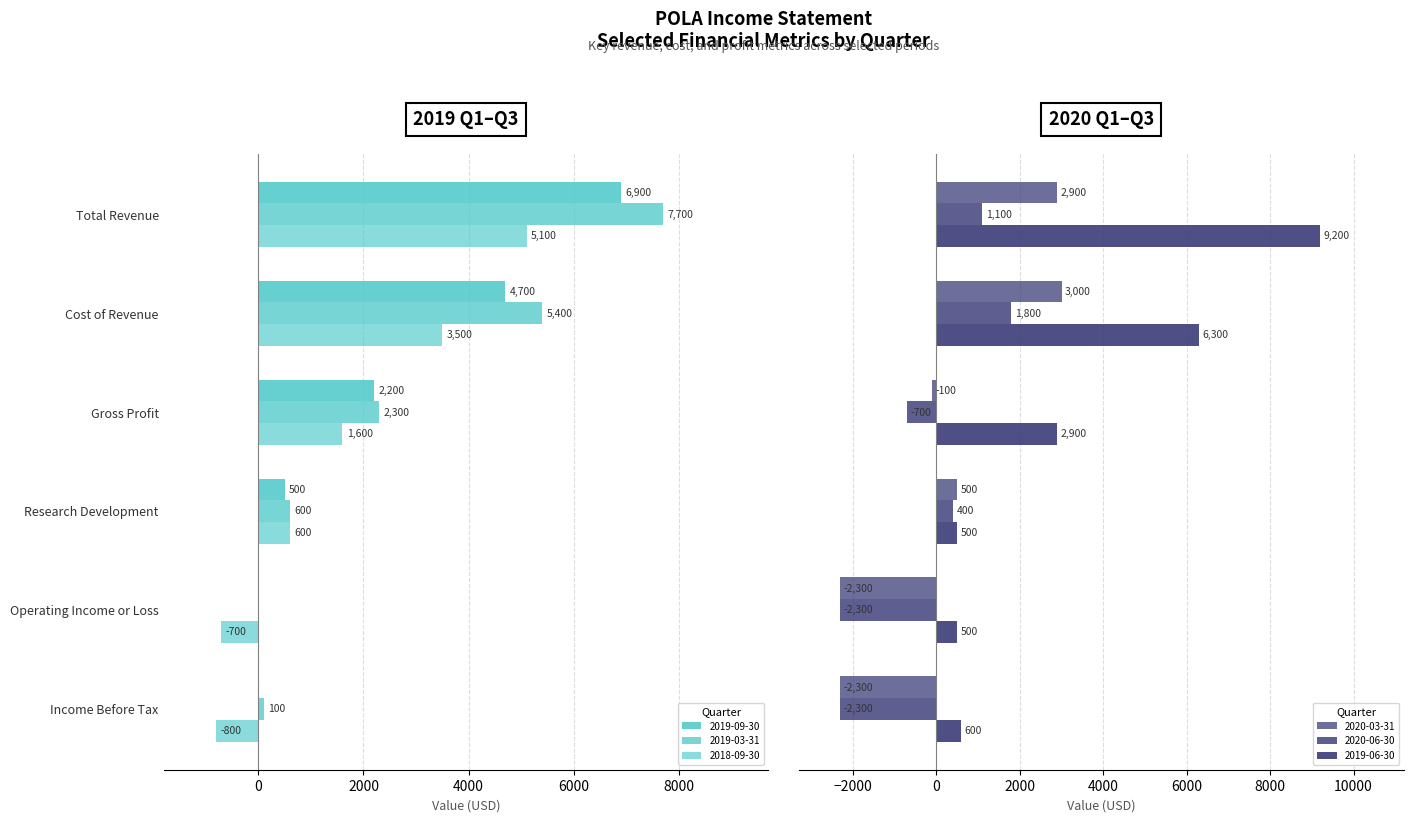

How many negative values does the 2020-03-31 series have?

3